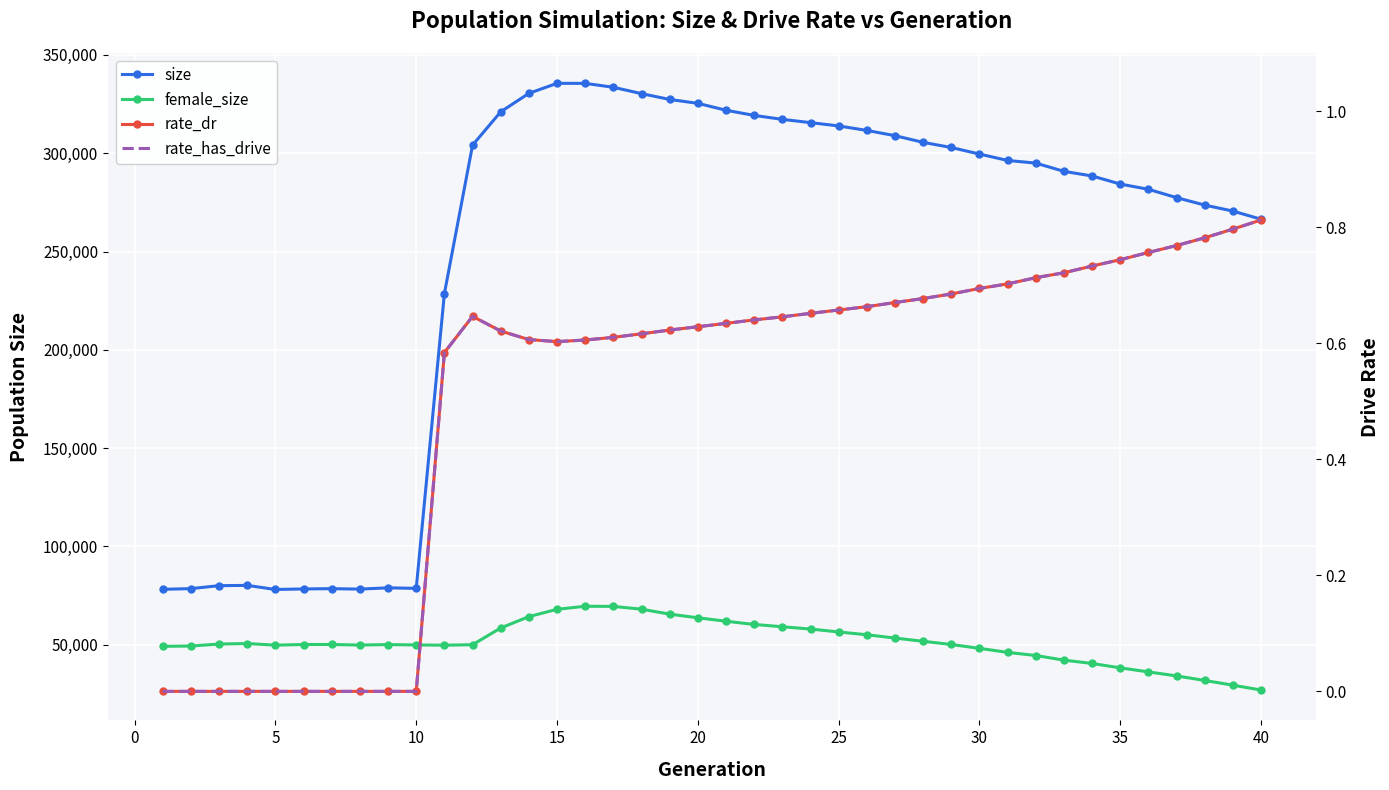

True or false: rate_dr and size cross at least once.

False